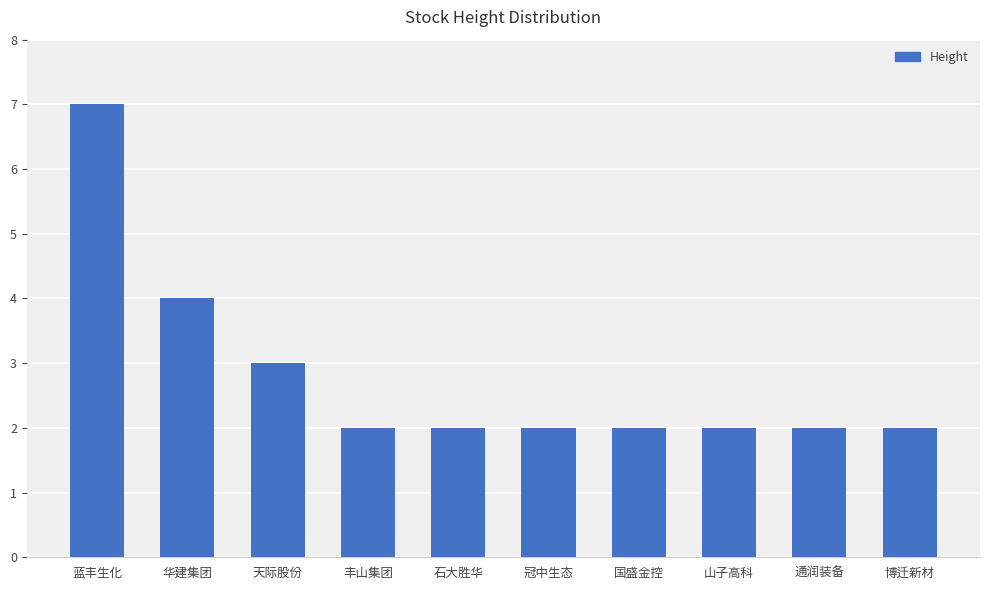

What is the difference between the second highest and second lowest values?

2